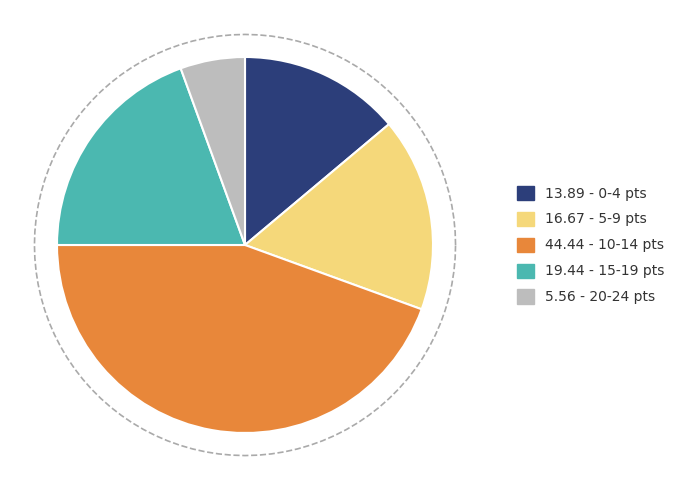

True or false: 10-14 pts accounts for 23% of the total.

False